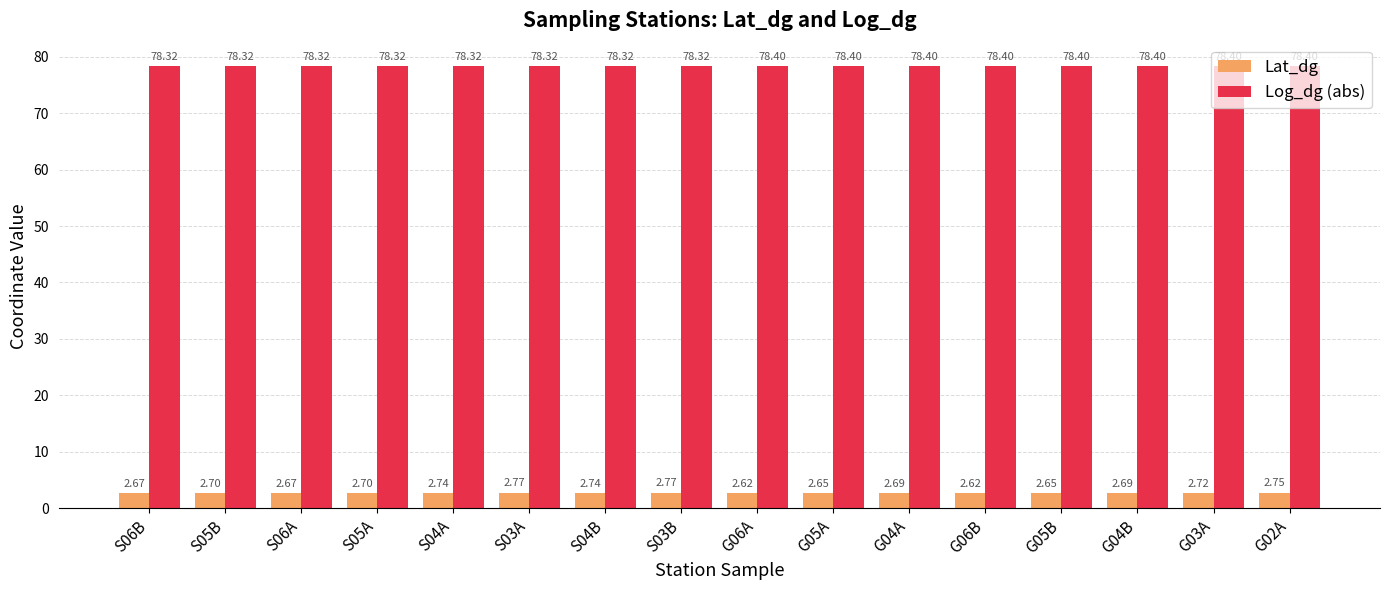

Which series has the largest range (max minus min)?

Lat_dg